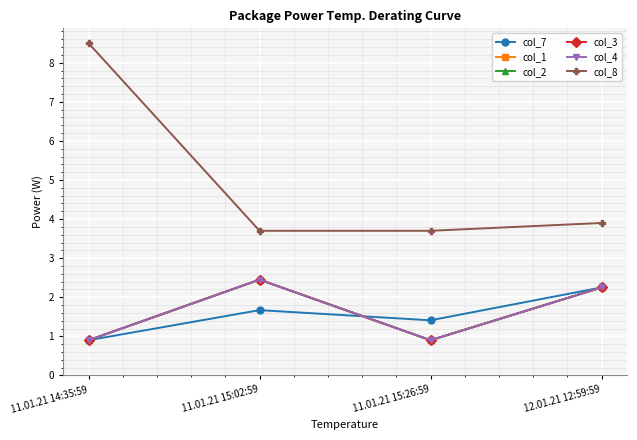

What is the value of the col_4 point at the 4th from the left?

2.2